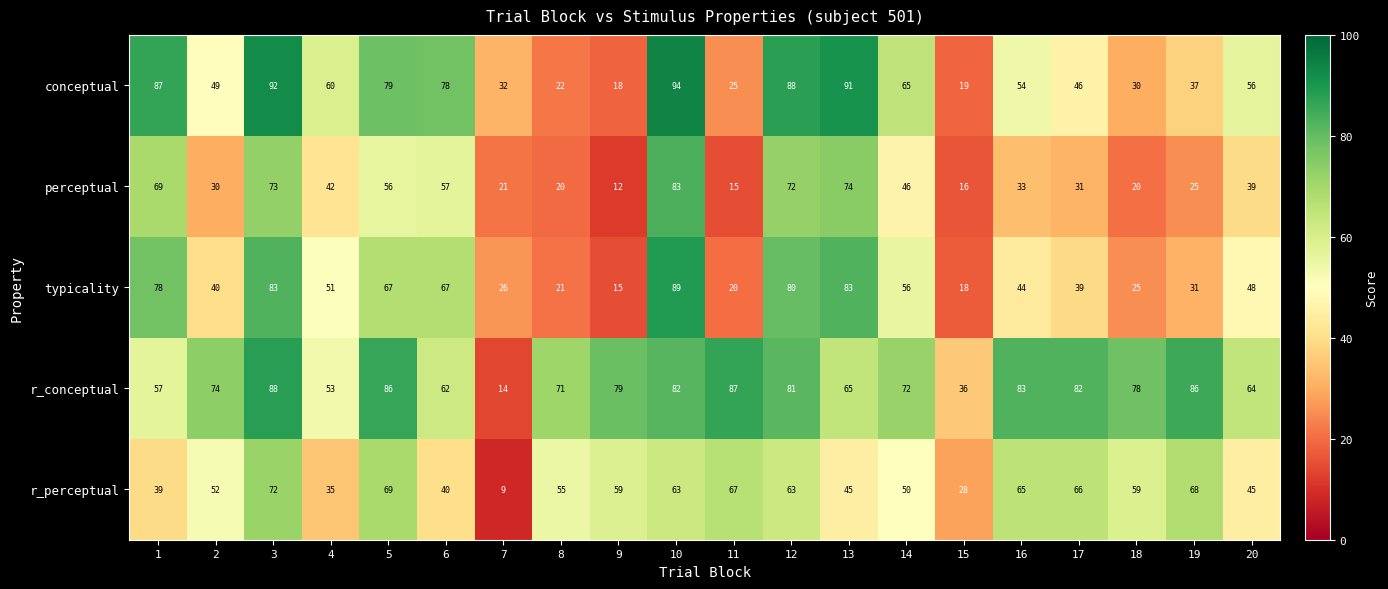

Rank the series at 19 from highest to lowest value.

r_conceptual, r_perceptual, conceptual, typicality, perceptual